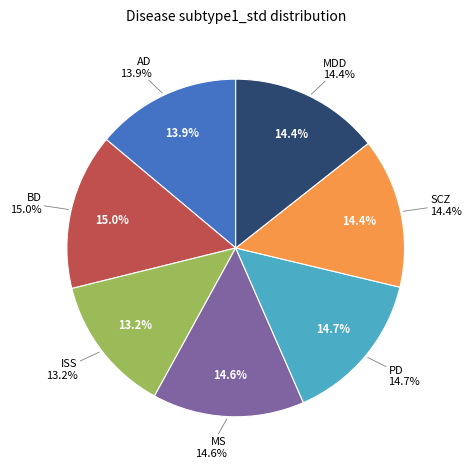

To the nearest percent, what portion does alzheimer's disease (AD) represent?

14%